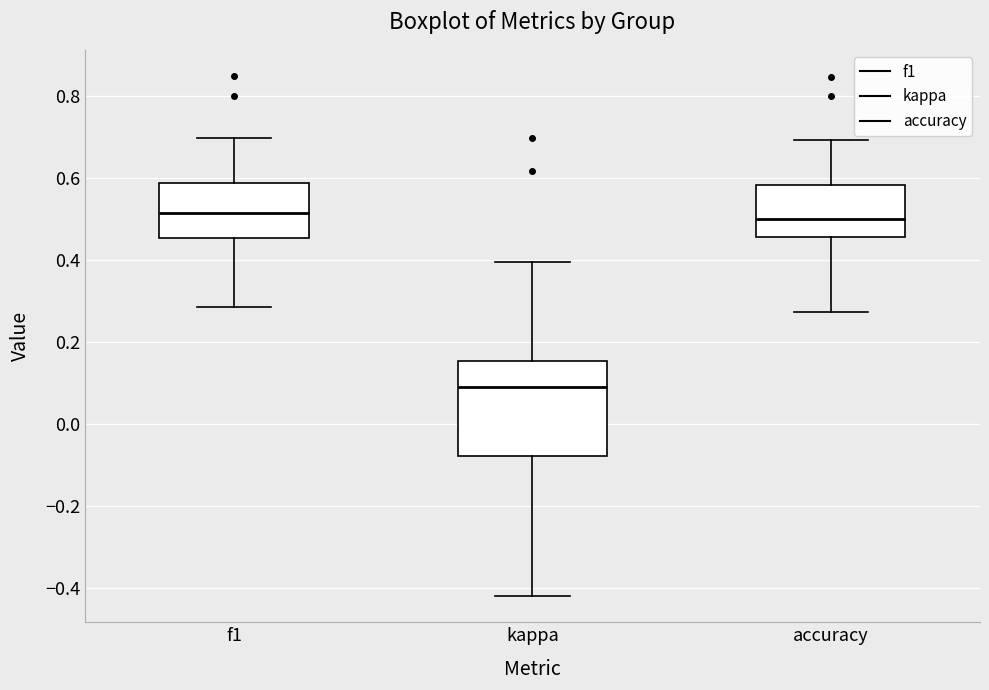

Where does the lower whisker of the box for kappa end on the y-axis? The values are not printed on the chart, so give them approximately, as read against the axis.

-0.42